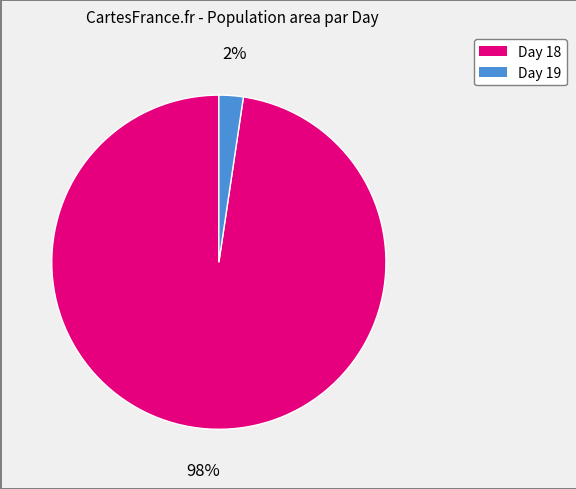

To the nearest percent, what is the average slice percentage?

50%